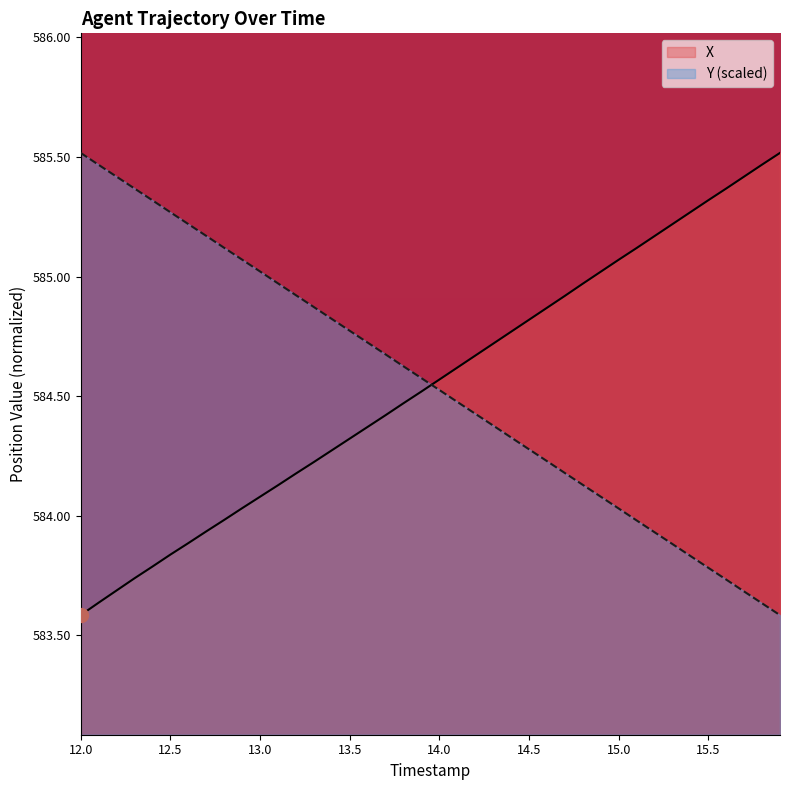

True or false: X has more than 1 points higher than both neighbors.

False